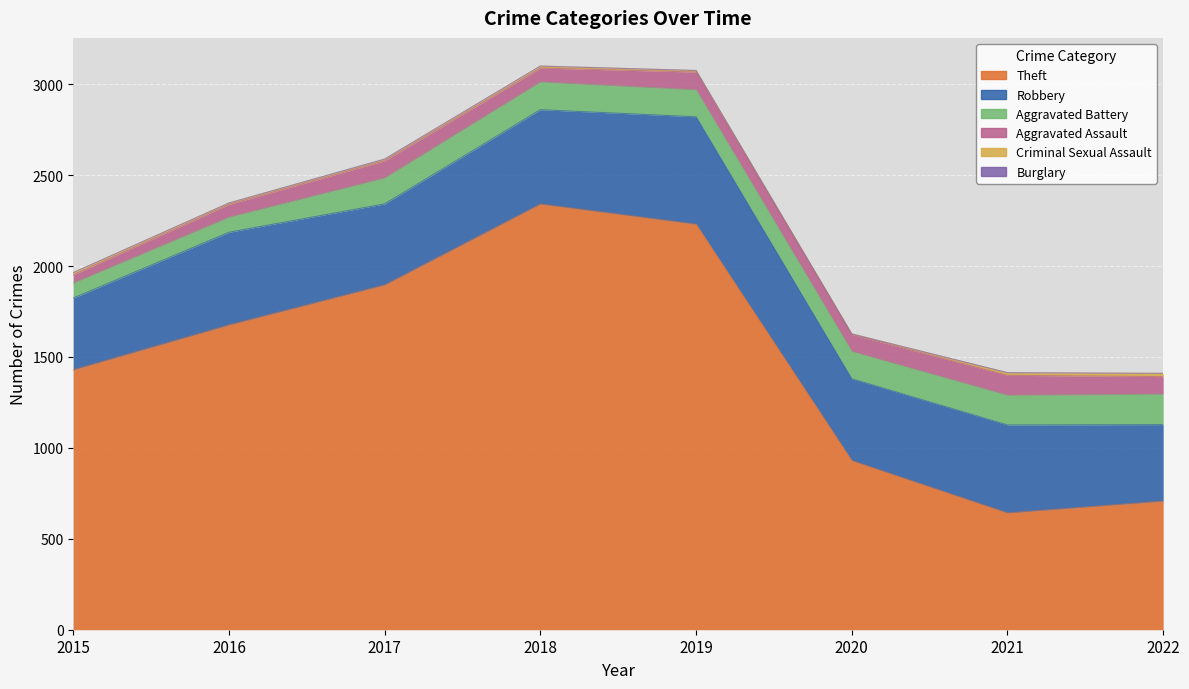

Reading right to left, transcribe all the data shown in this chart.

Theft: 707	642	930	2230	2341	1896	1676	1429
Robbery: 421	484	450	591	519	446	510	395
Aggravated Battery: 167	163	150	148	152	142	82	82
Aggravated Assault: 97	110	94	98	77	95	71	46
Criminal Sexual Assault: 18	14	3	8	11	8	8	12
Burglary: 0	1	0	1	0	2	0	0